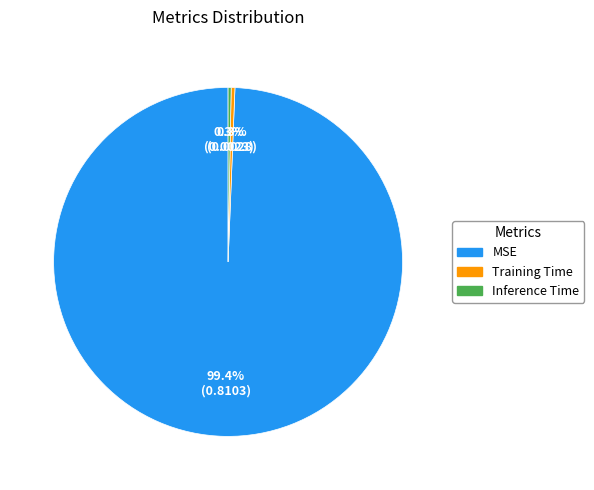

Which slice is the largest?

MSE